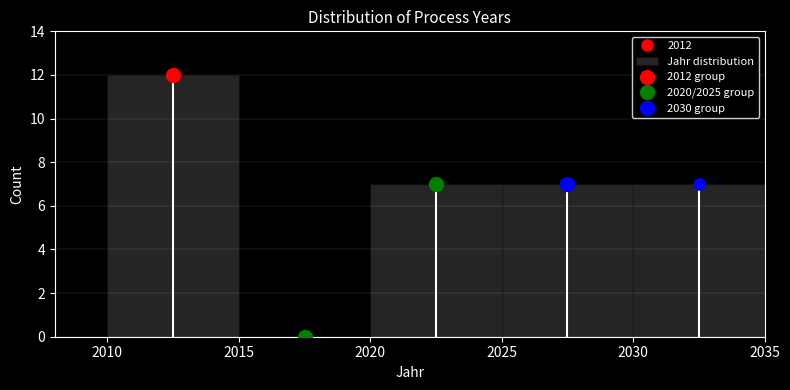

What is the height of the bar covering 2025 to 2030 on the x-axis? The values are not printed on the chart, so give them approximately, as read against the axis.

7